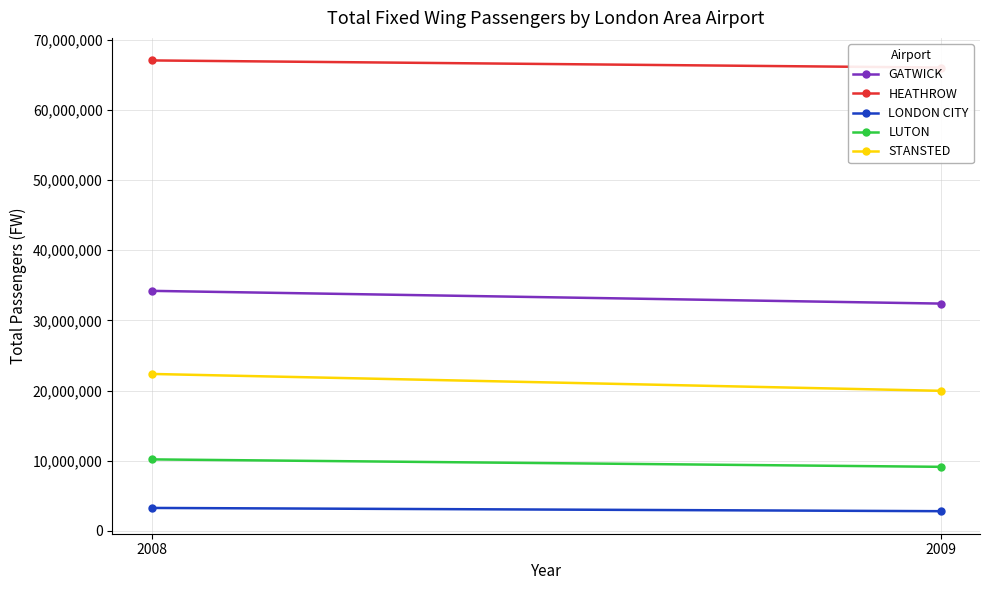

Between 2009 and 2008, which series saw the biggest shift?

STANSTED